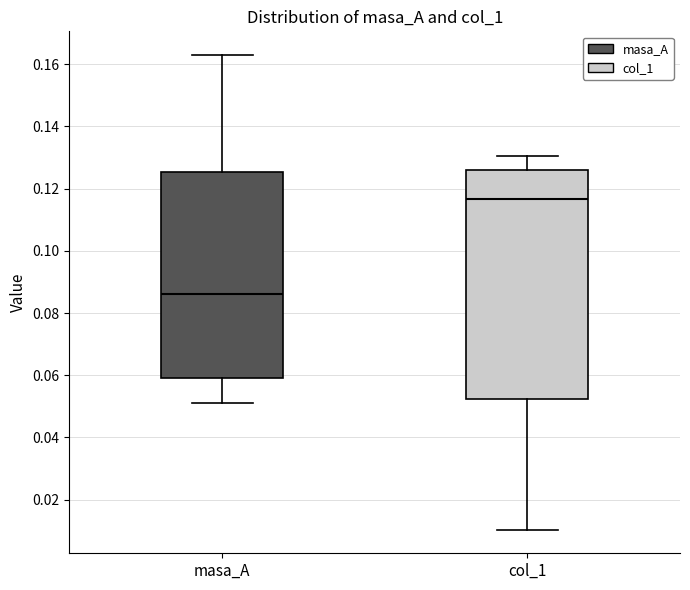

Where does the lower whisker of the box for masa_A end on the y-axis? The values are not printed on the chart, so give them approximately, as read against the axis.

0.050